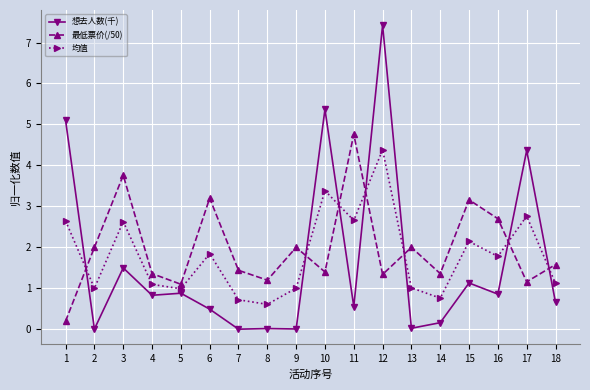

What is the minimum value for 最低票价(/50)?

0.2